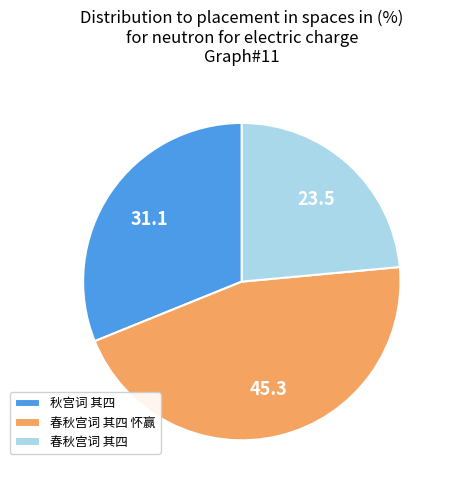

Between 春秋宫词 其四 怀赢 and 春秋宫词 其四, which is larger?

春秋宫词 其四 怀赢